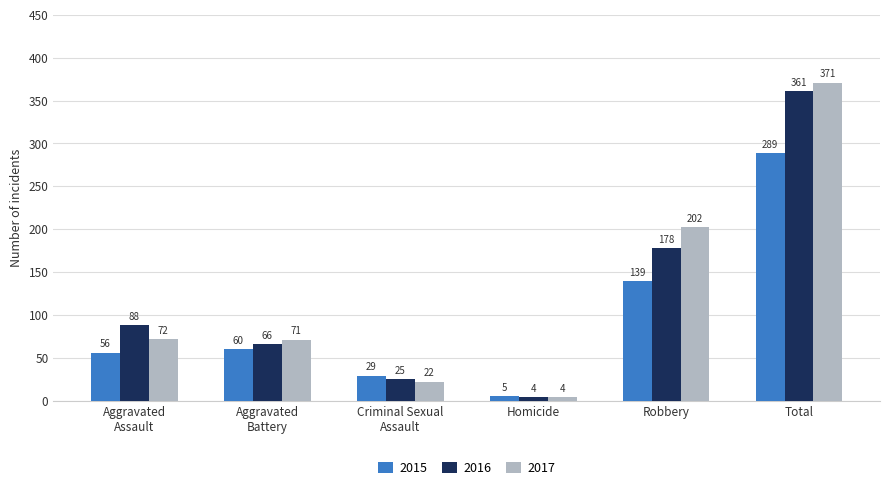

Reading left to right, list all the values displayed in this chart.

2015: 56	60	29	5	139	289
2016: 88	66	25	4	178	361
2017: 72	71	22	4	202	371